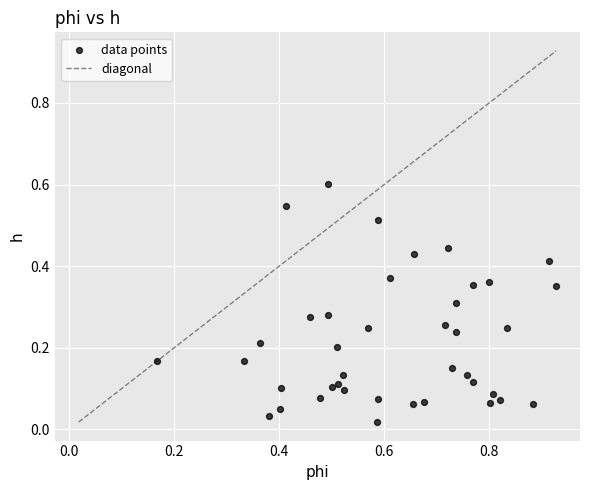

What is the range of Y values (max minus min)?

0.6